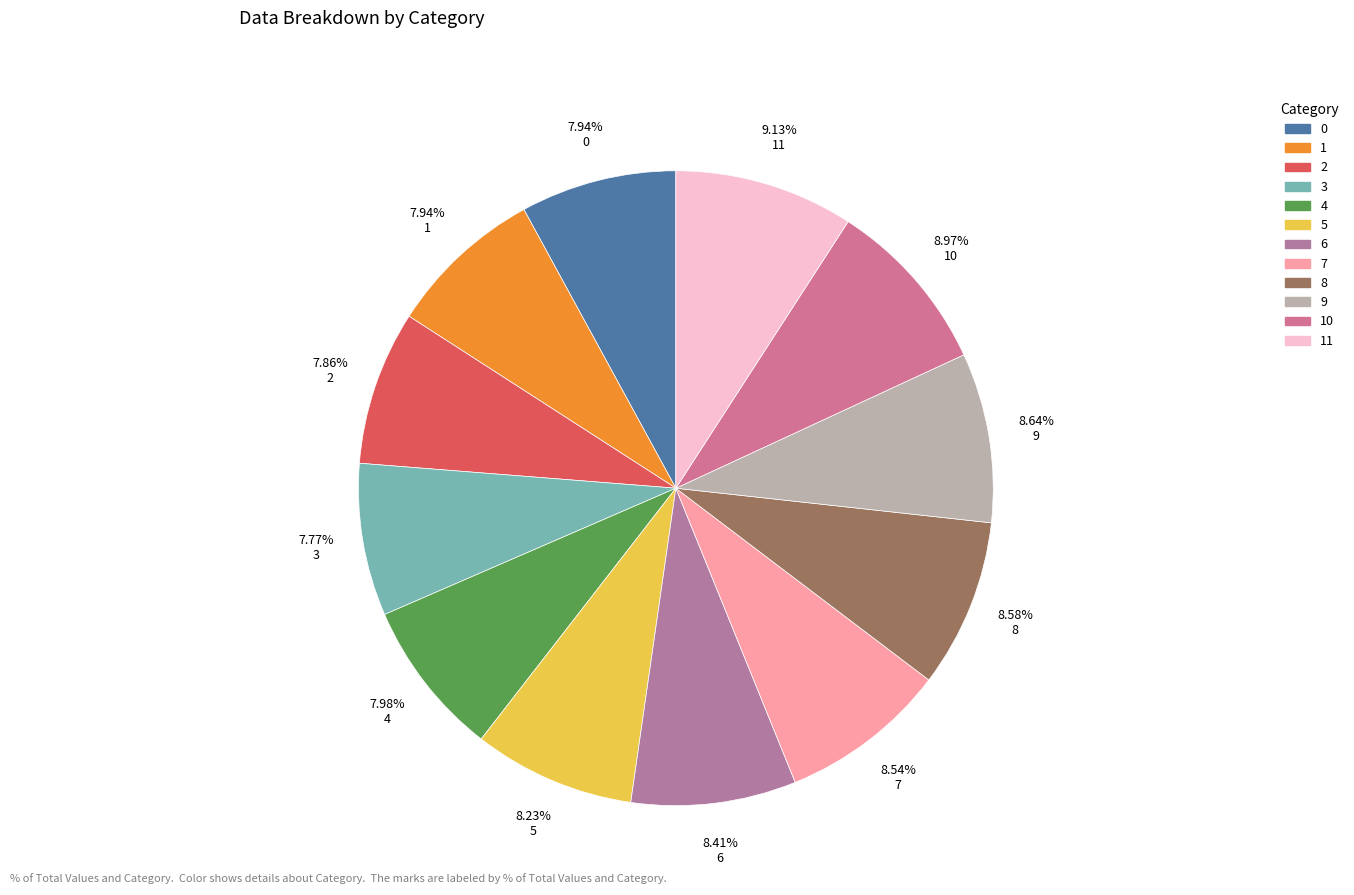

To the nearest percent, what is the combined percentage of 11 and 10?

18%